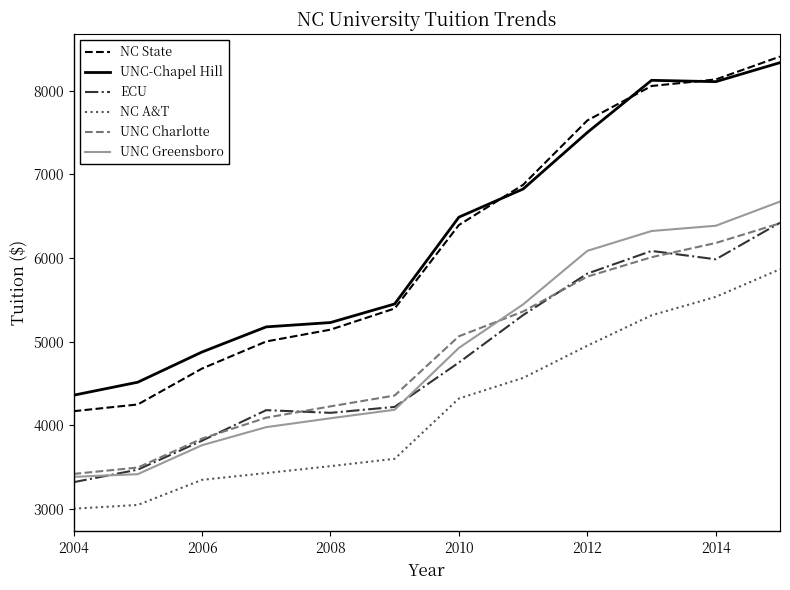

How many distinct data groups are displayed?

6